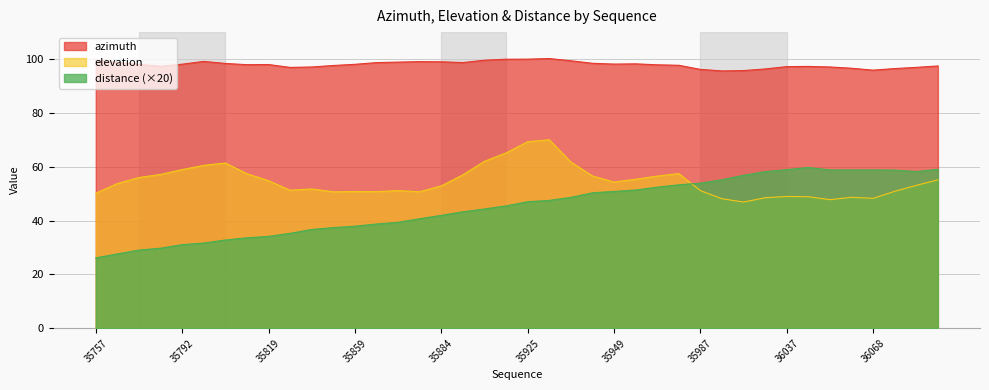

What is the value of the azimuth point at the 24th from the left?

98.4